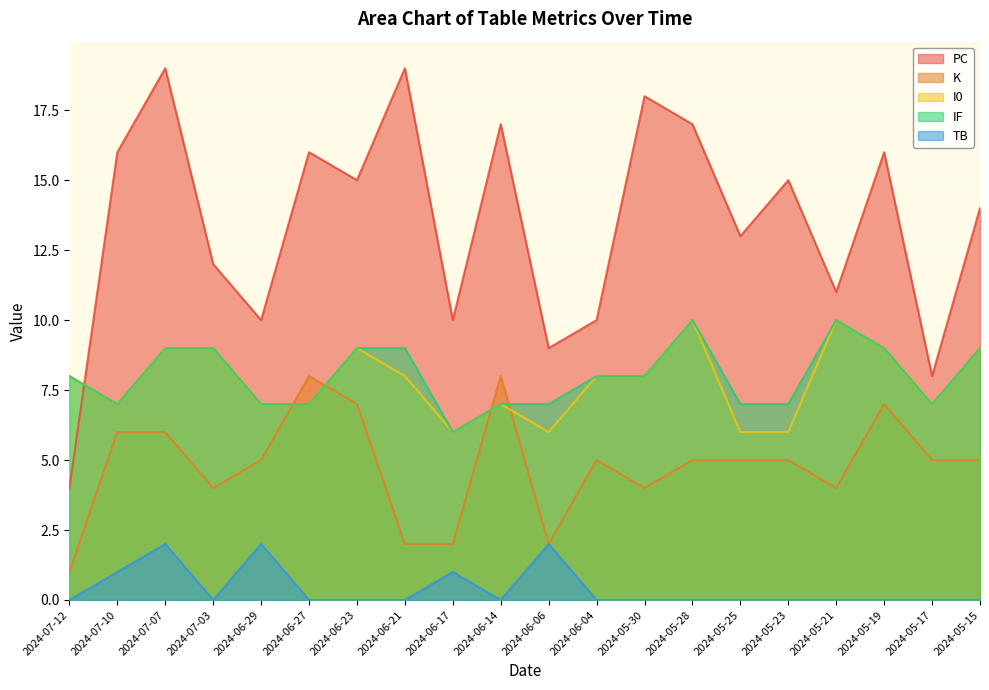

How many intersections are there between K and I0?

4